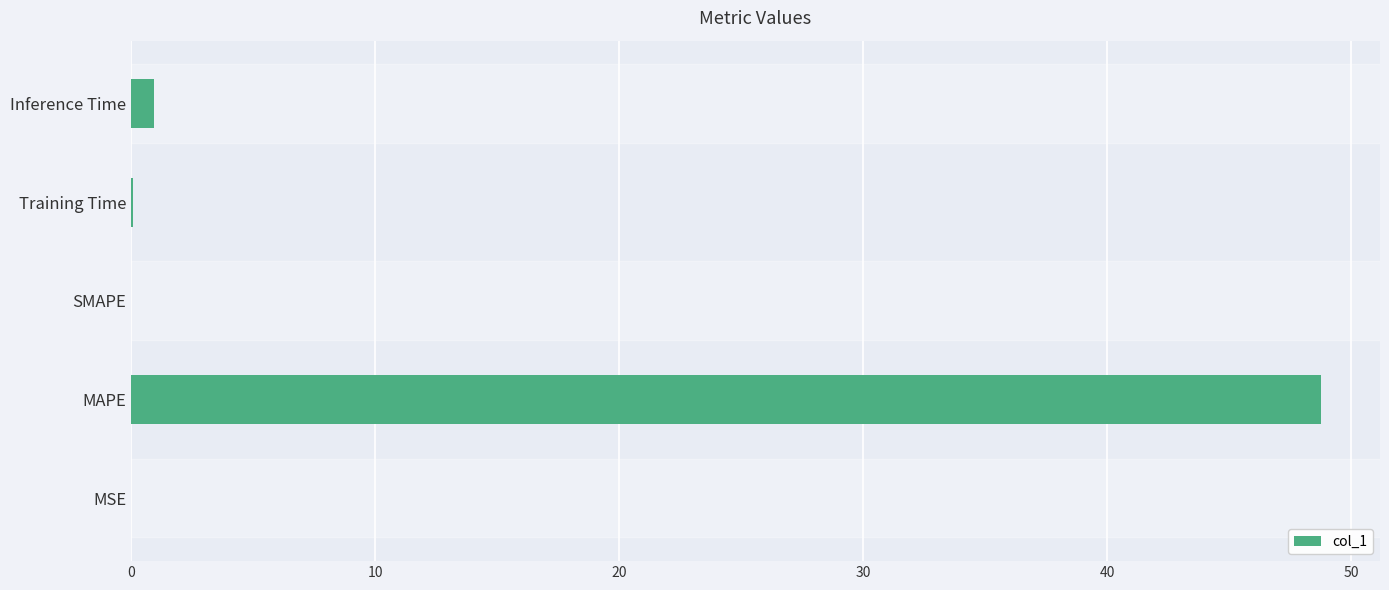

What value does the data have at MAPE?

48.7